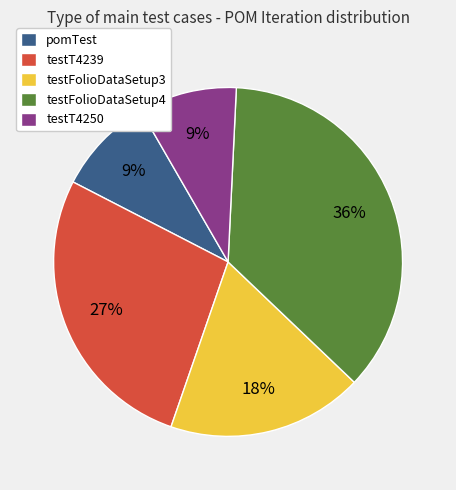

Is testFolioDataSetup4 the majority of the pie?

No